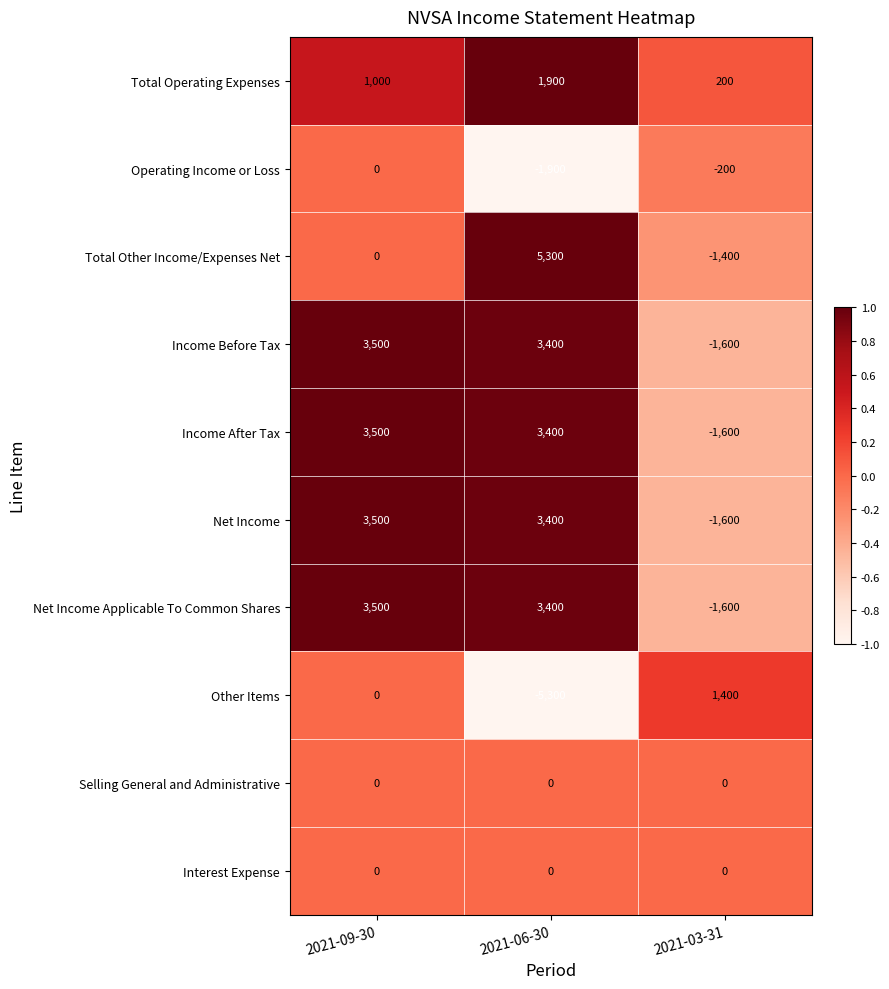

How many values in Net Income are below zero?

1